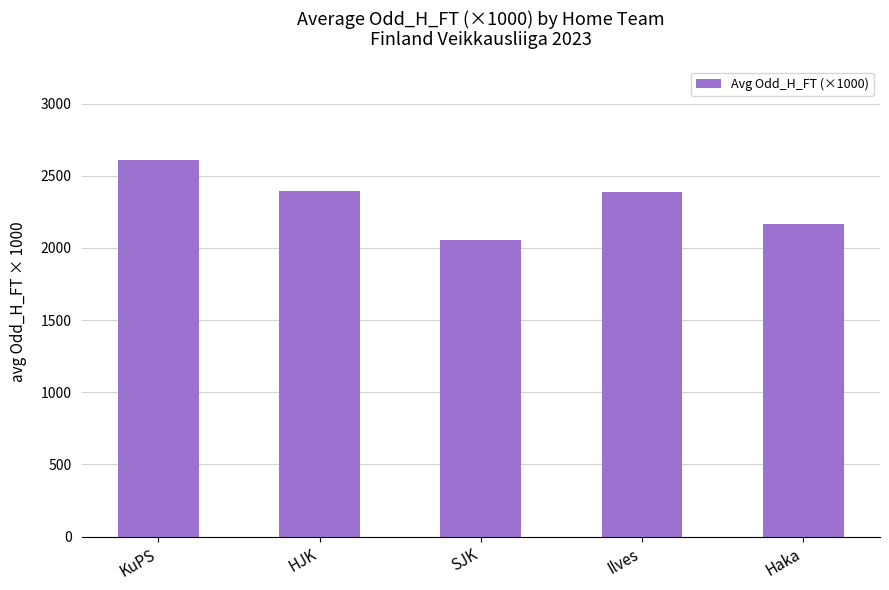

How many values are below 2390?

2